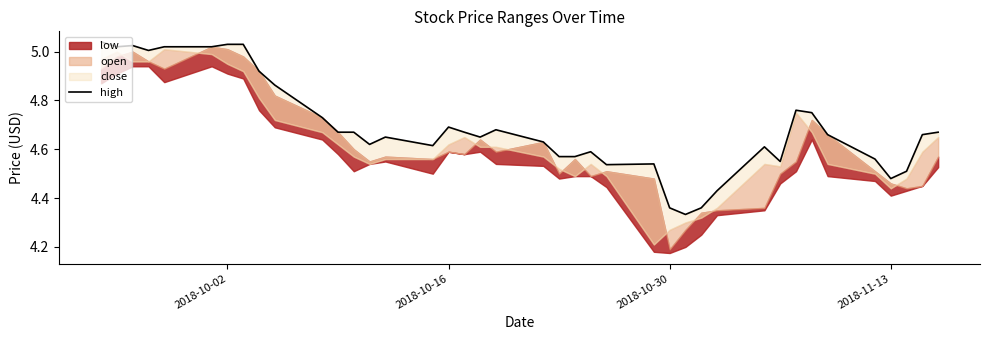

What is the sum of all values?

187.7